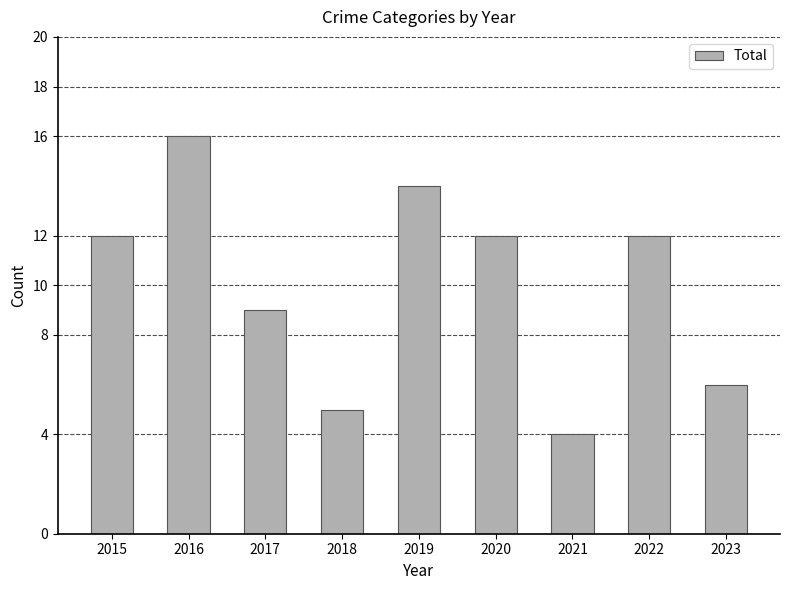

Which category has the highest value across all series?

2016